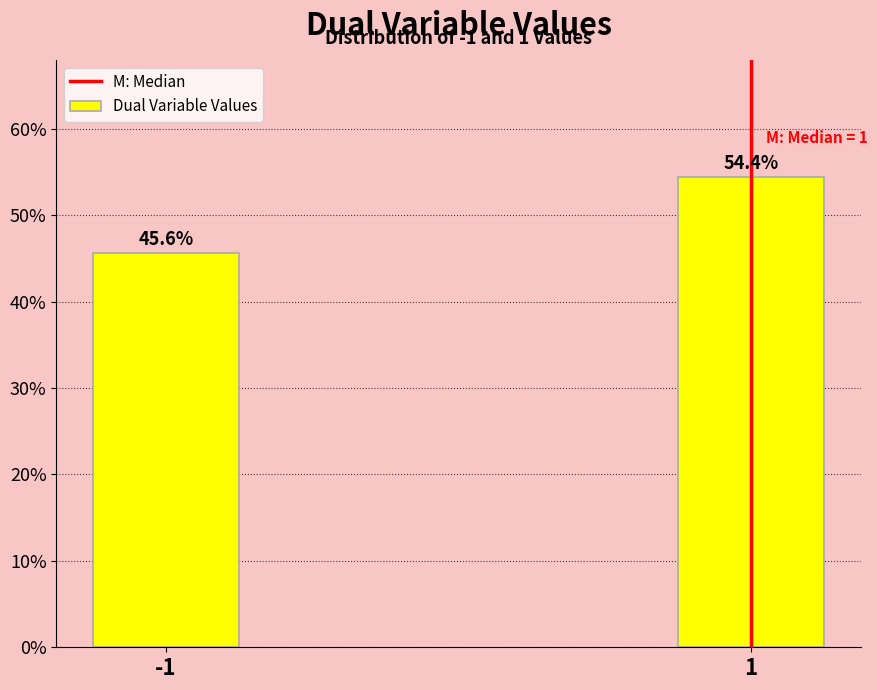

Reading left to right, transcribe all the data shown in this chart.

45.6	54.4